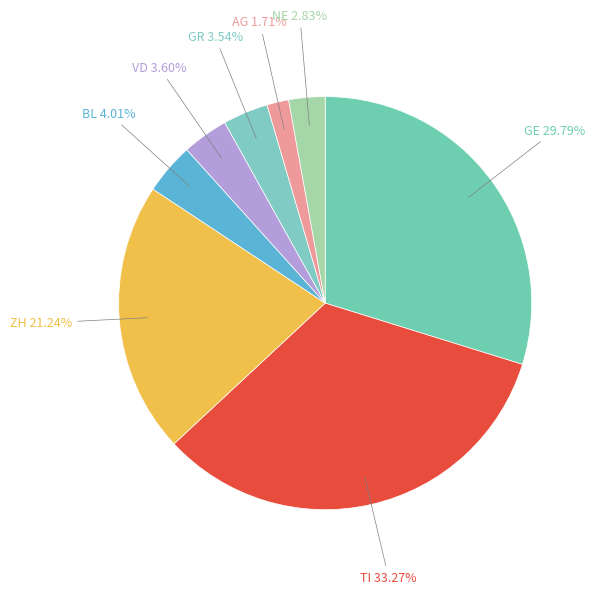

Between NE and BL, which is larger?

BL